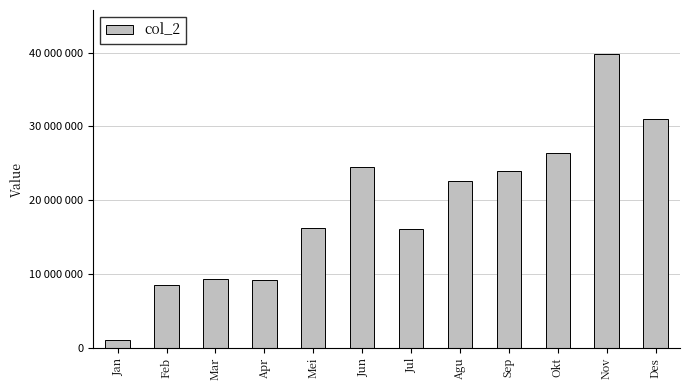

At which label does the data first exceed 22628435?

Jun